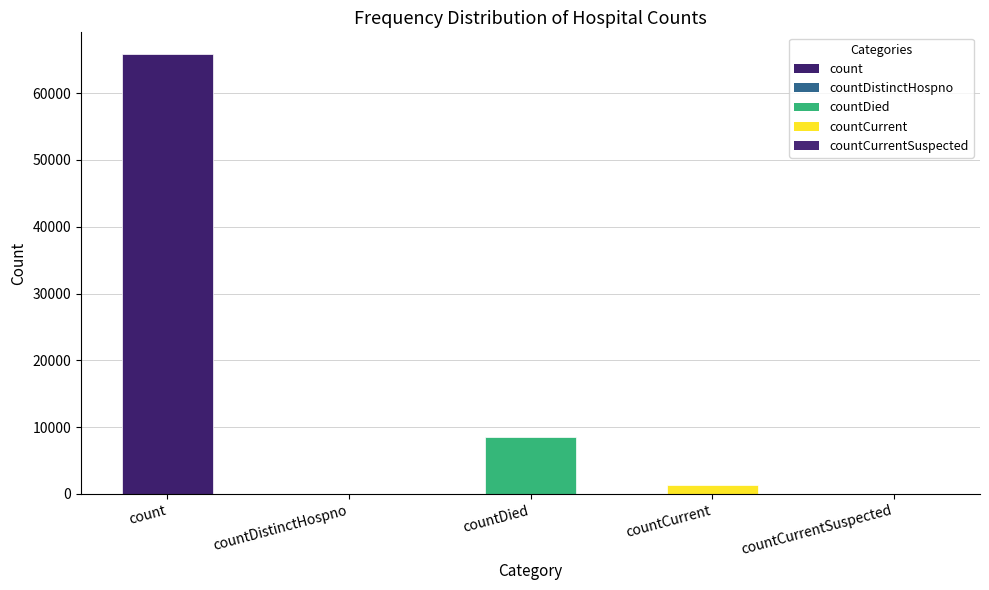

True or false: the data shows 12128 at countDied.

False